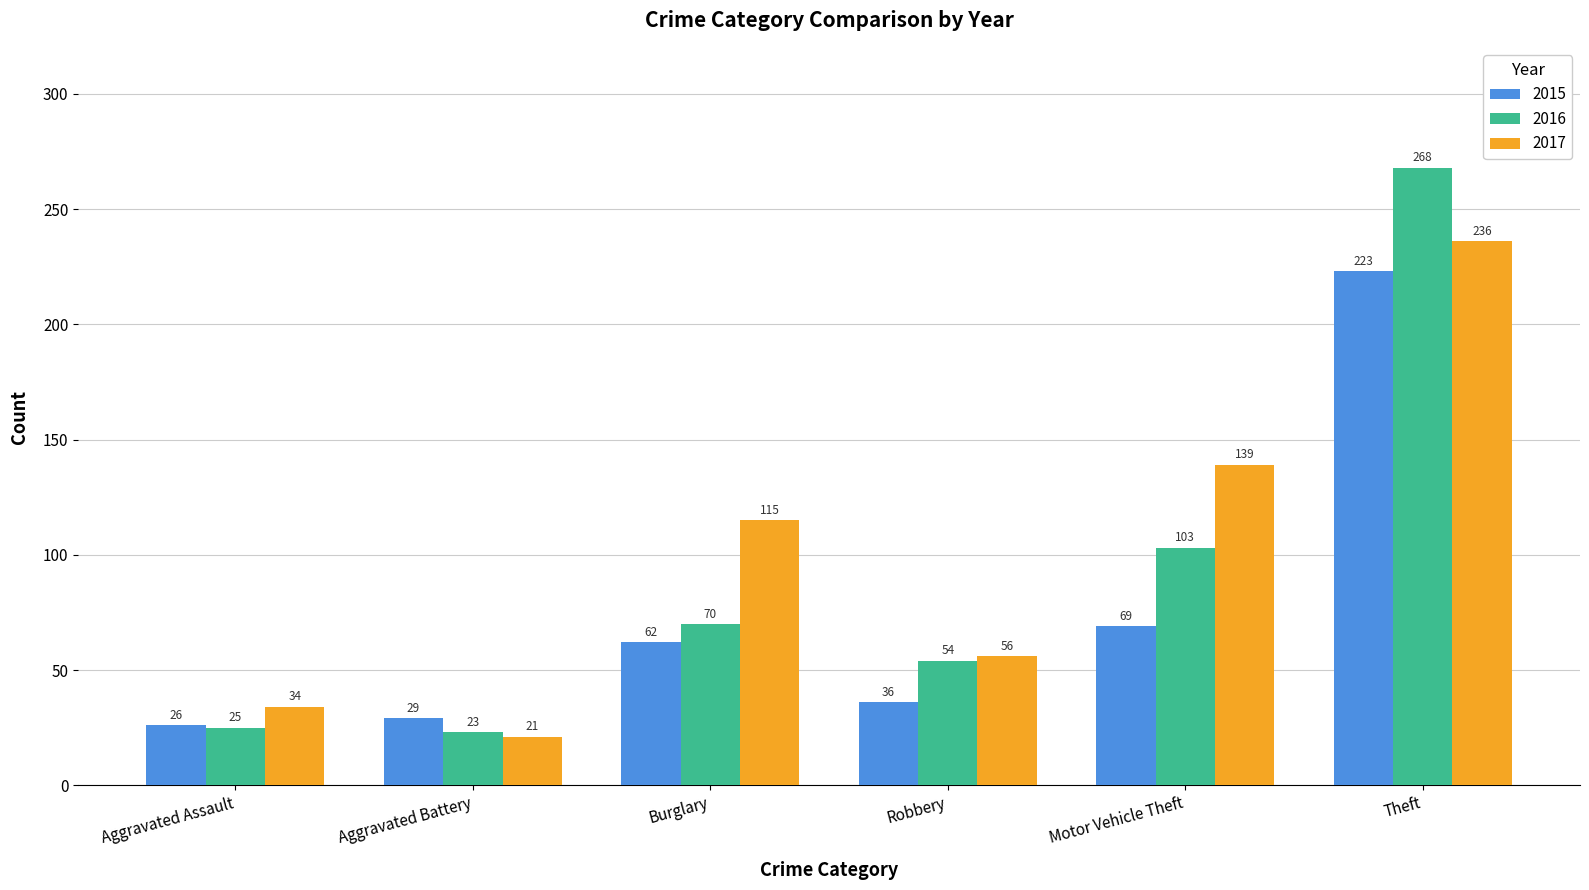

Which category has the lowest value in the 2017 series?

Aggravated Battery